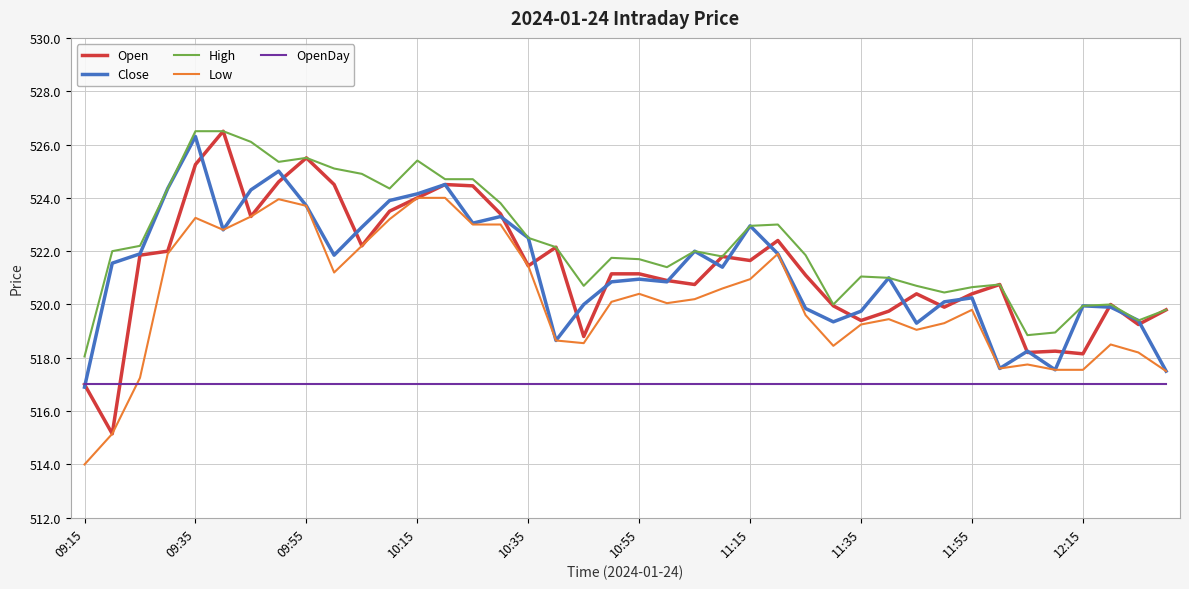

Which series has the largest total across all categories?

High